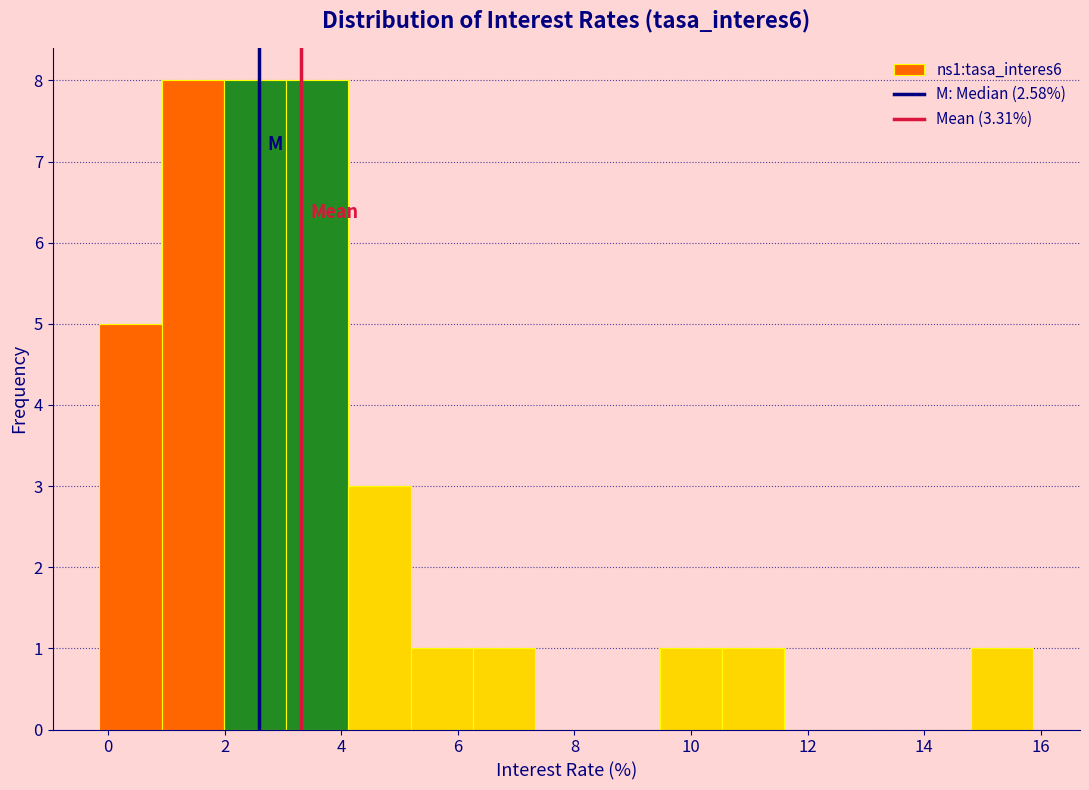

Reading left to right, transcribe this chart: for each bar, give the range it covers on the x-axis and its height. Neither the bar edges nor the heights are printed on the chart, so give them approximately, as read against the axes.

-0.2 to 1.0: 5
1.0 to 2.0: 8
2.0 to 3.0: 8
3.0 to 4.2: 8
4.2 to 5.2: 3
5.2 to 6.2: 1
6.2 to 7.4: 1
7.4 to 8.4: 0
8.4 to 9.4: 0
9.4 to 10.6: 1
10.6 to 11.6: 1
11.6 to 12.6: 0
12.6 to 13.8: 0
13.8 to 14.8: 0
14.8 to 15.8: 1